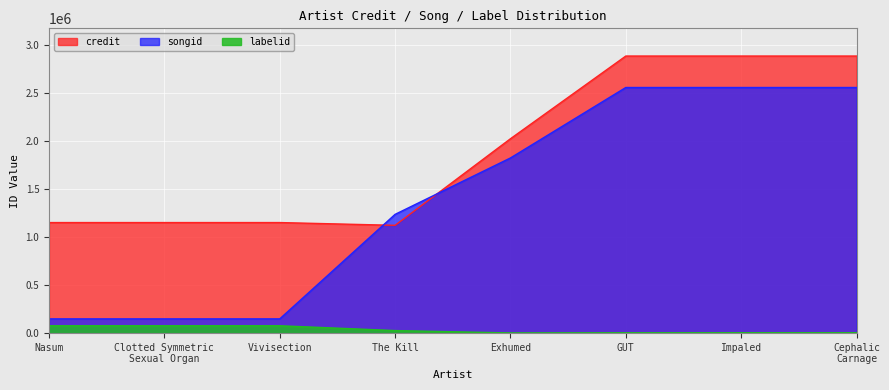

What is the total value across all series at The Kill?

2388844